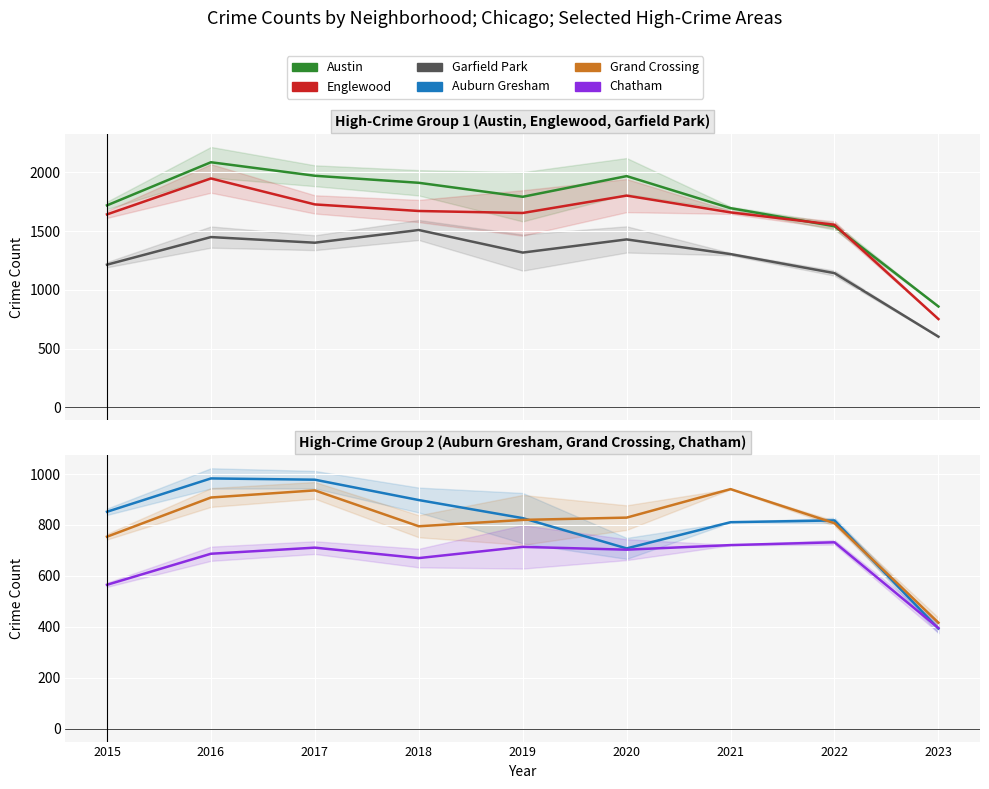

Which category has the highest value across all series?

2016